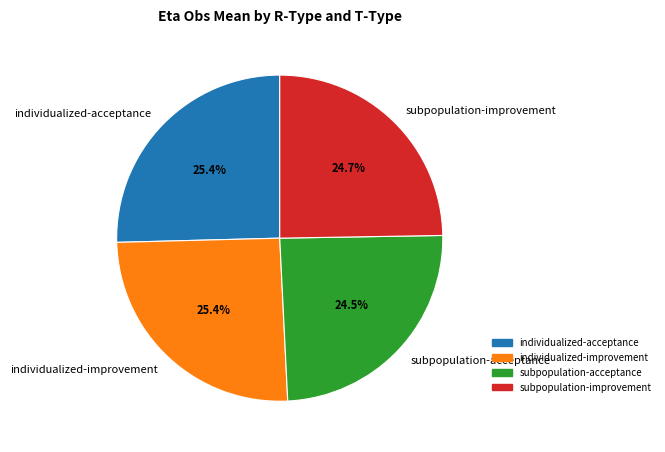

Is individualized-acceptance the majority of the pie?

No